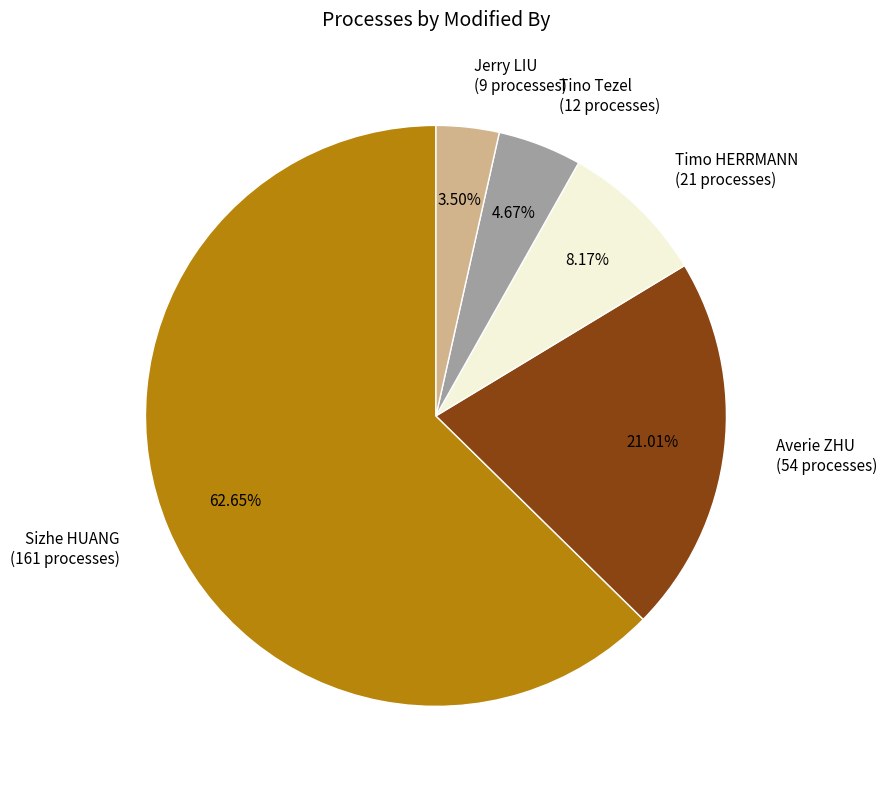

How many slices are in this pie chart?

5